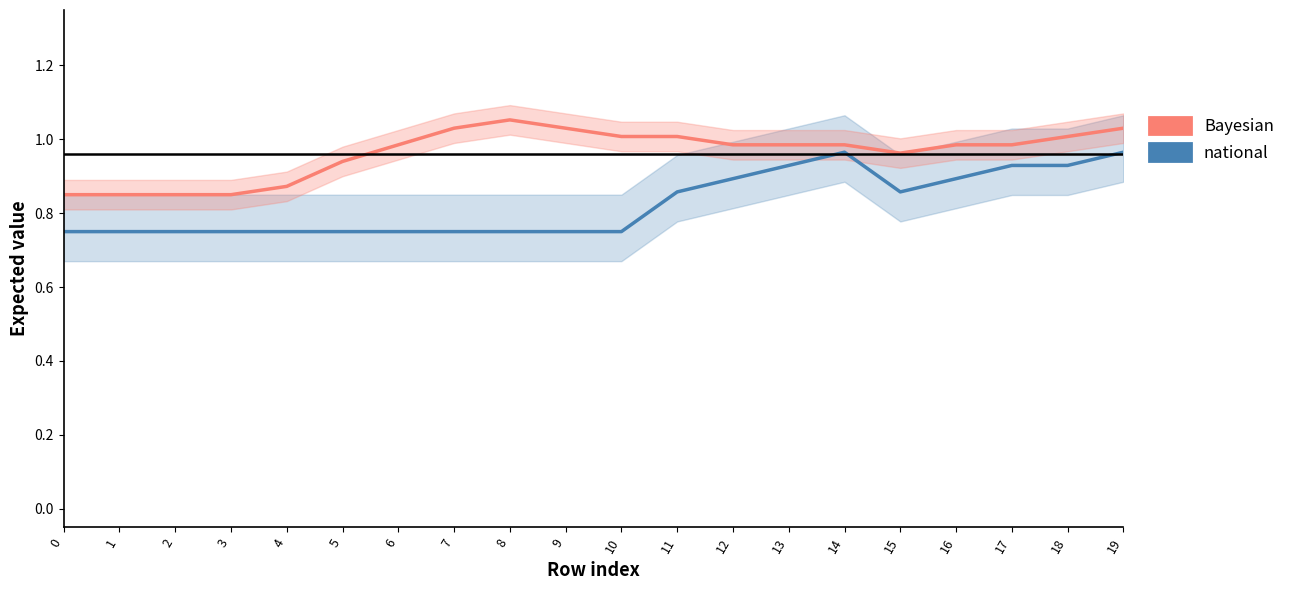

List the series in order of their peak value, lowest first.

national, Bayesian